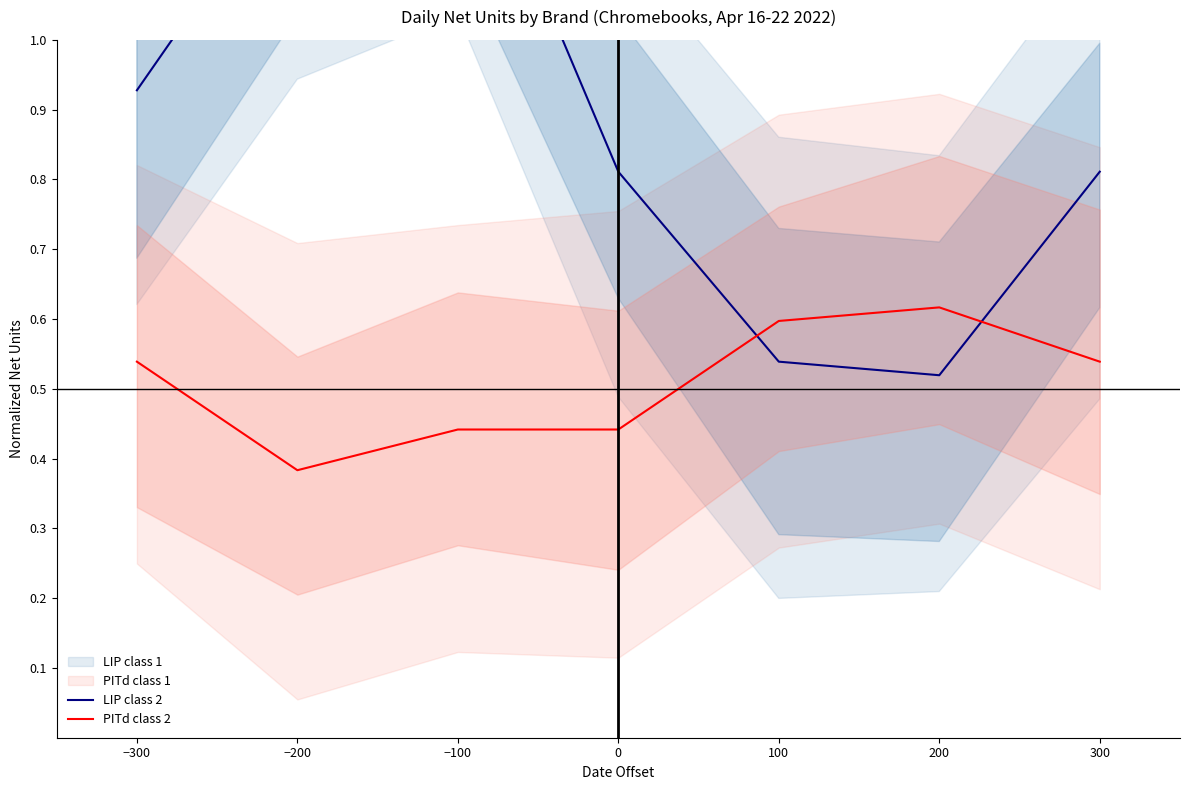

What is the difference between the maximum and minimum values in the PITd class 2 series?

0.2